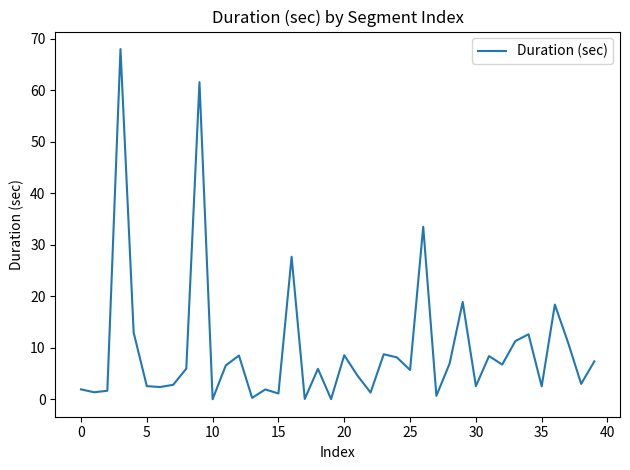

What is the maximum value shown in the chart?

68.0